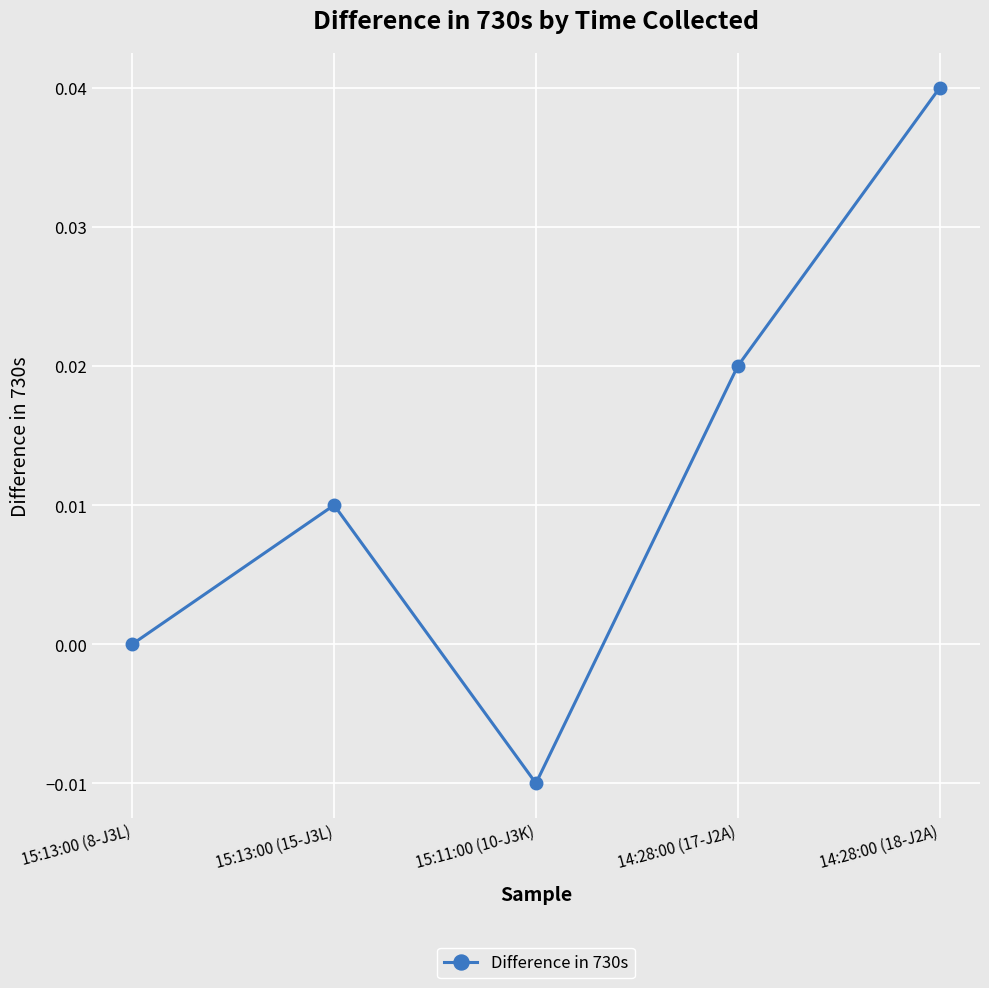

Which label corresponds to the largest value in the chart?

14:28:00 (18-J2A)